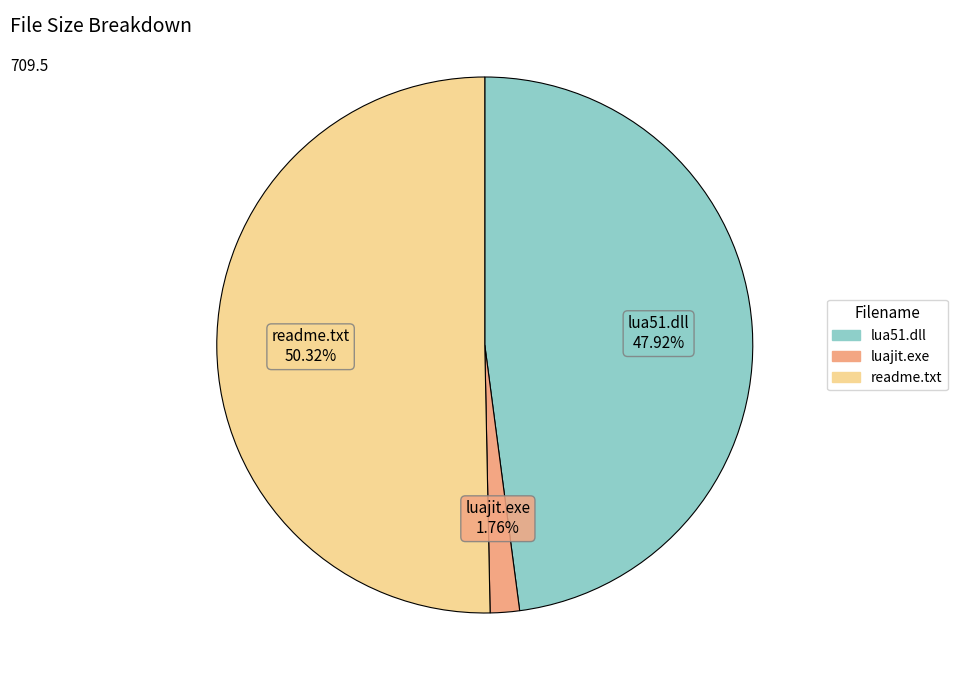

How many segments does this pie chart have?

3